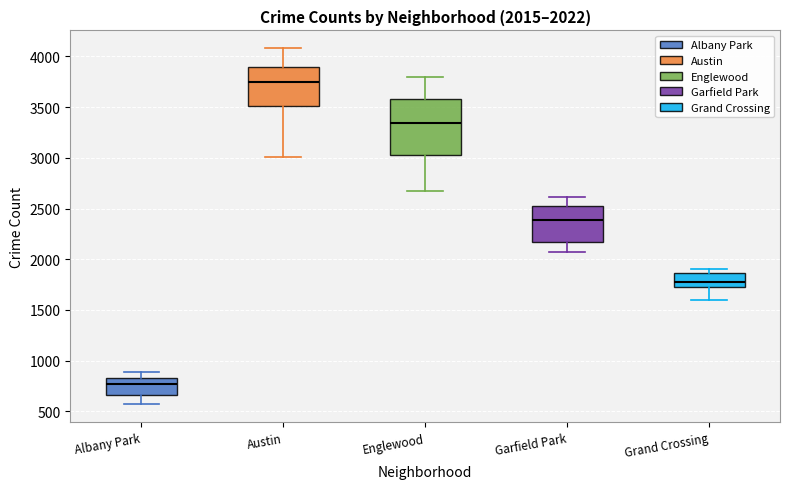

Comparing the boxes themselves (not the whiskers), which one is the tallest?

Englewood